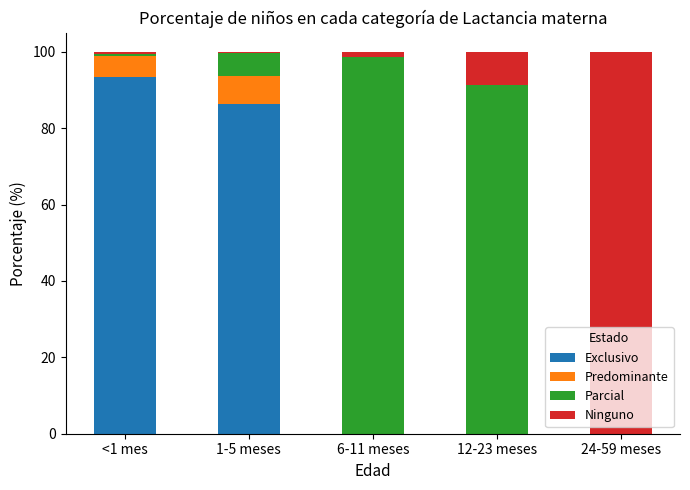

Are the bars horizontal?

No